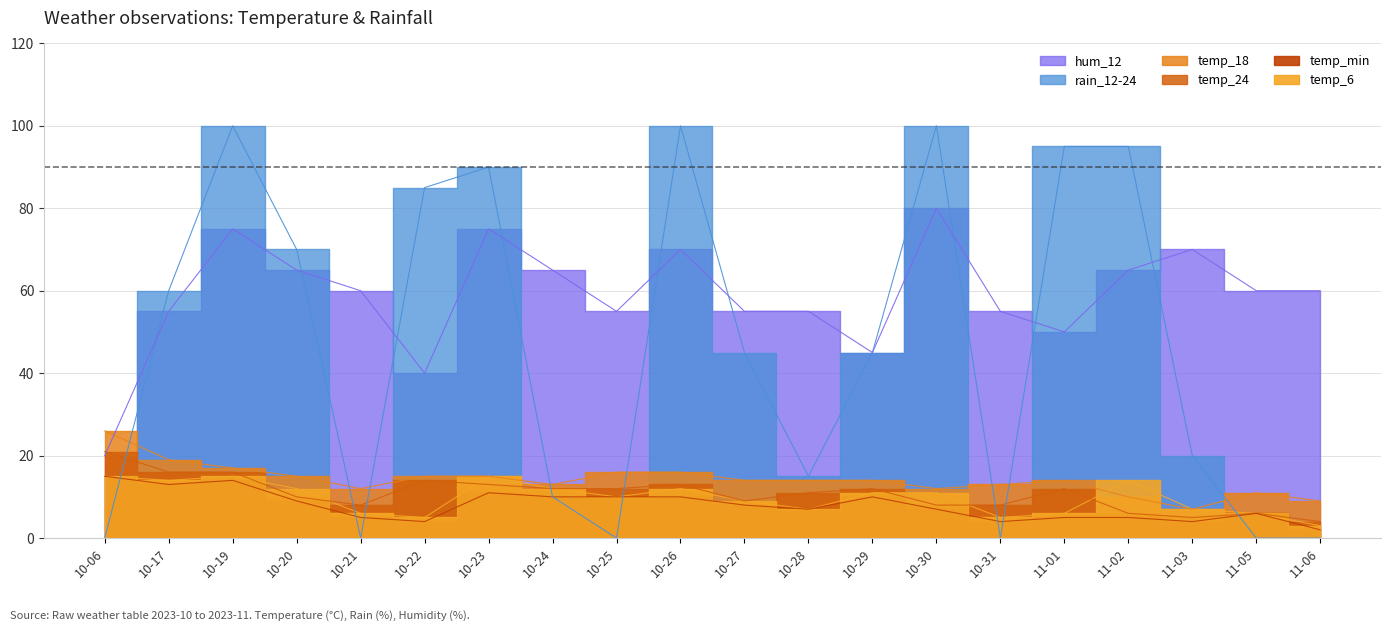

Which series changed the most between 10-20 and 10-31?

rain_12-24